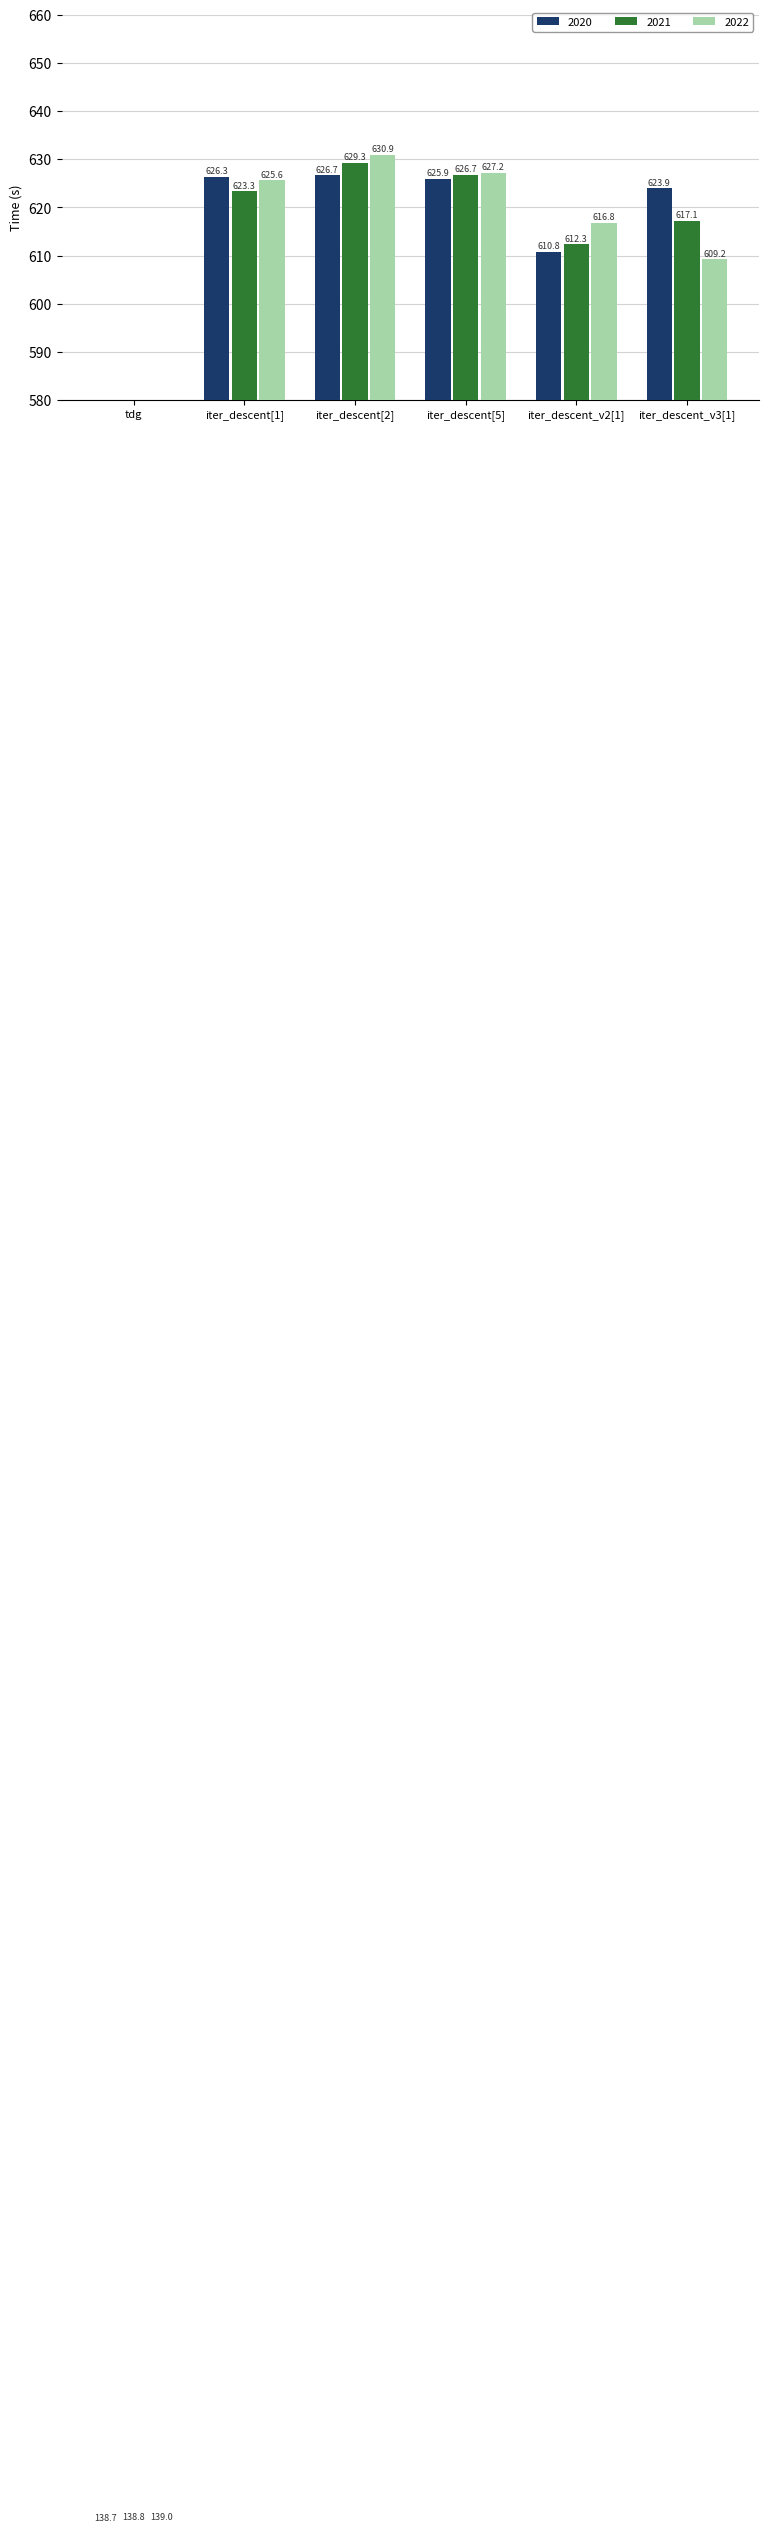

What is the minimum value shown in the chart?

138.7